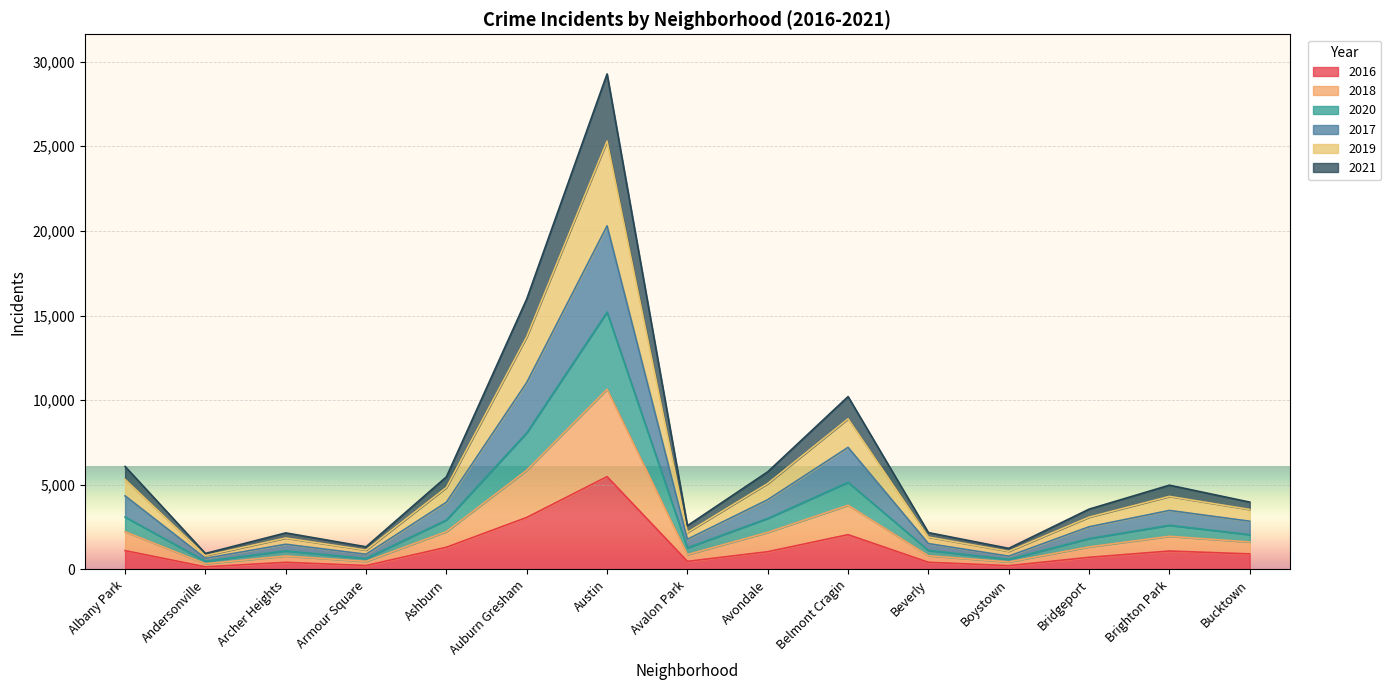

What are all the series names shown in the legend?

2016, 2018, 2020, 2017, 2019, 2021